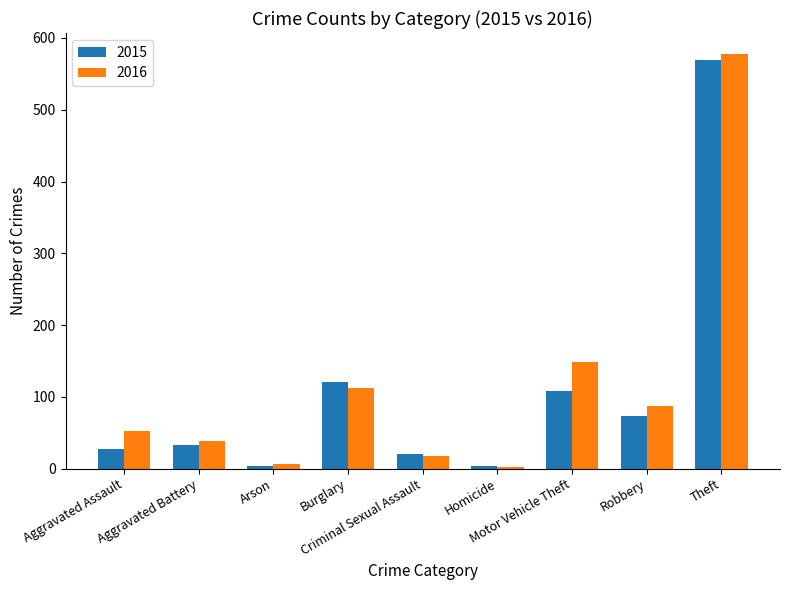

Which series has the largest range (max minus min)?

2016